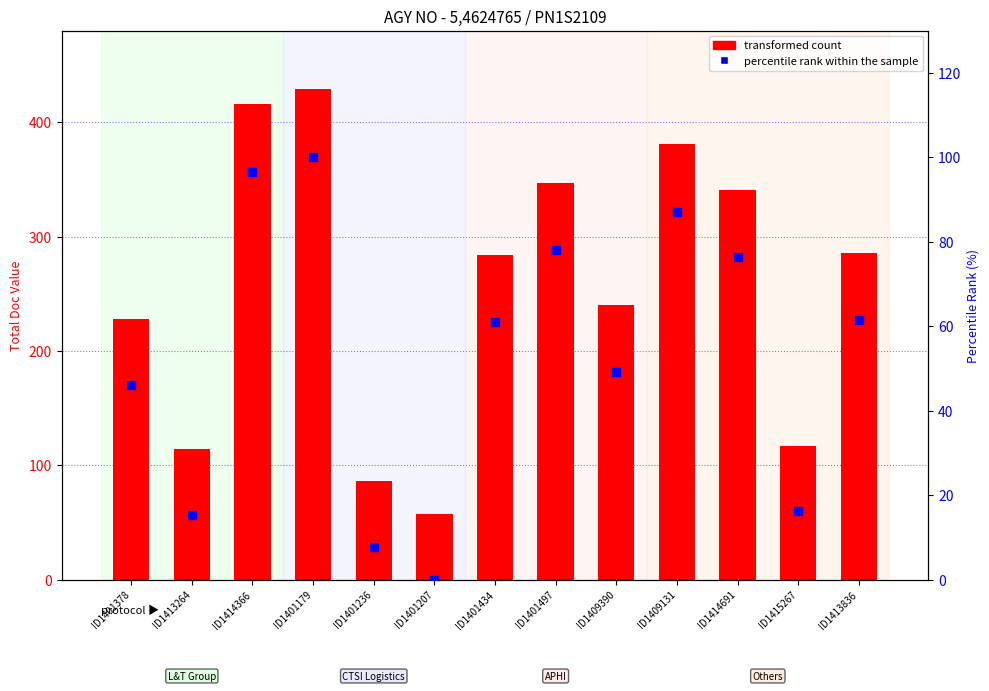

What are all the series names shown in the legend?

transformed count, percentile rank within the sample